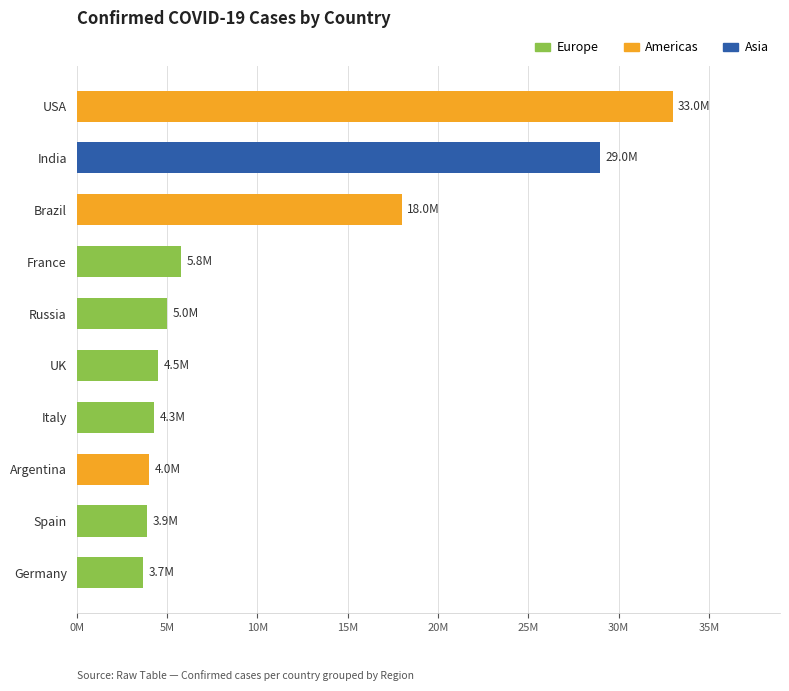

How many data points are above 5000000?

4